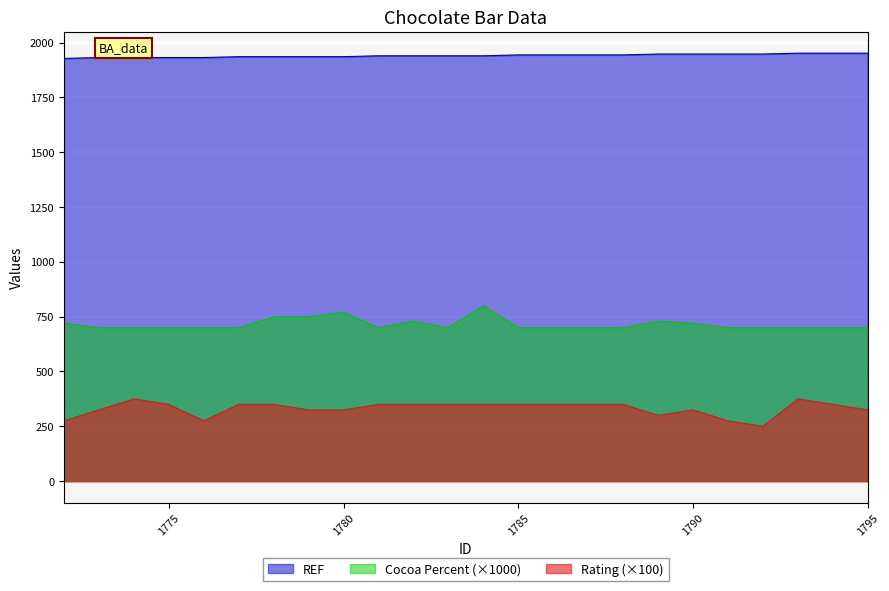

What is the value of the Cocoa Percent point at the 2nd from the left?

700